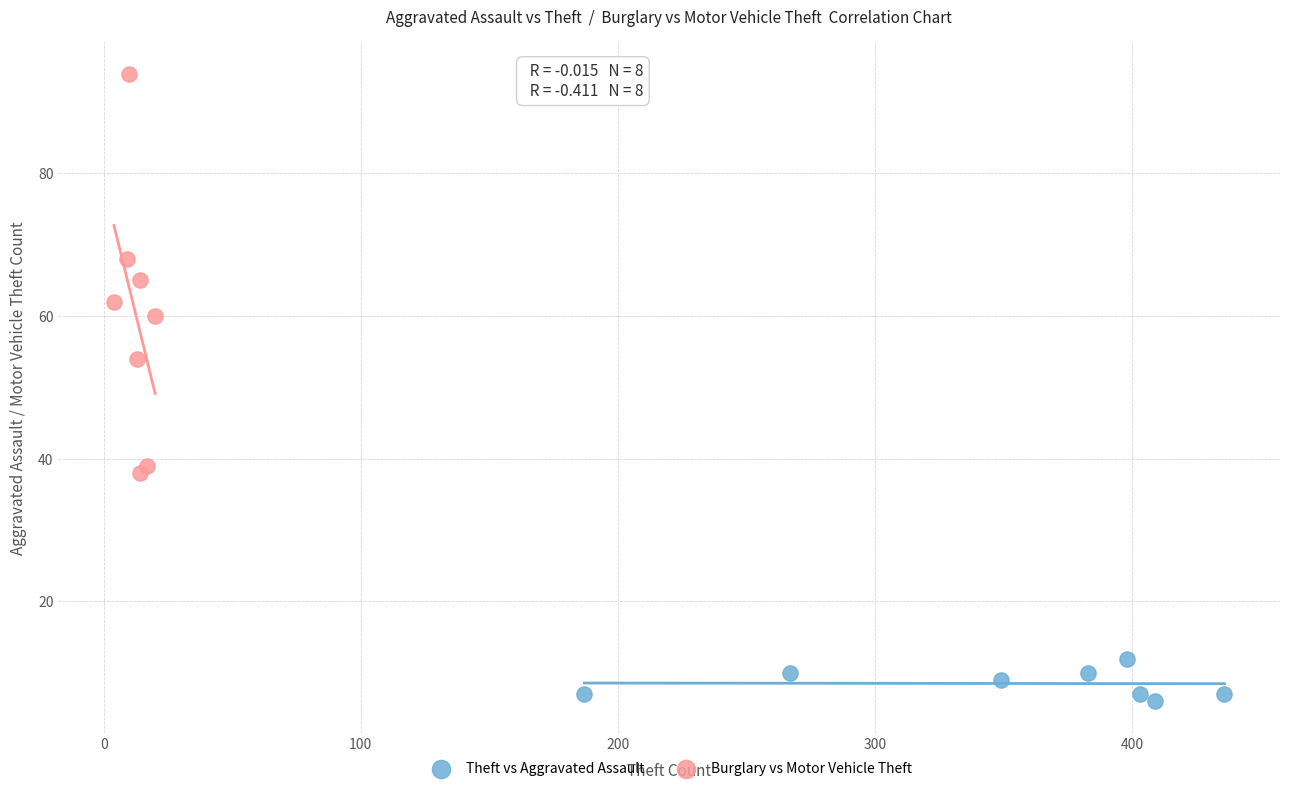

Which series reaches the maximum Y coordinate?

Burglary vs Motor Vehicle Theft